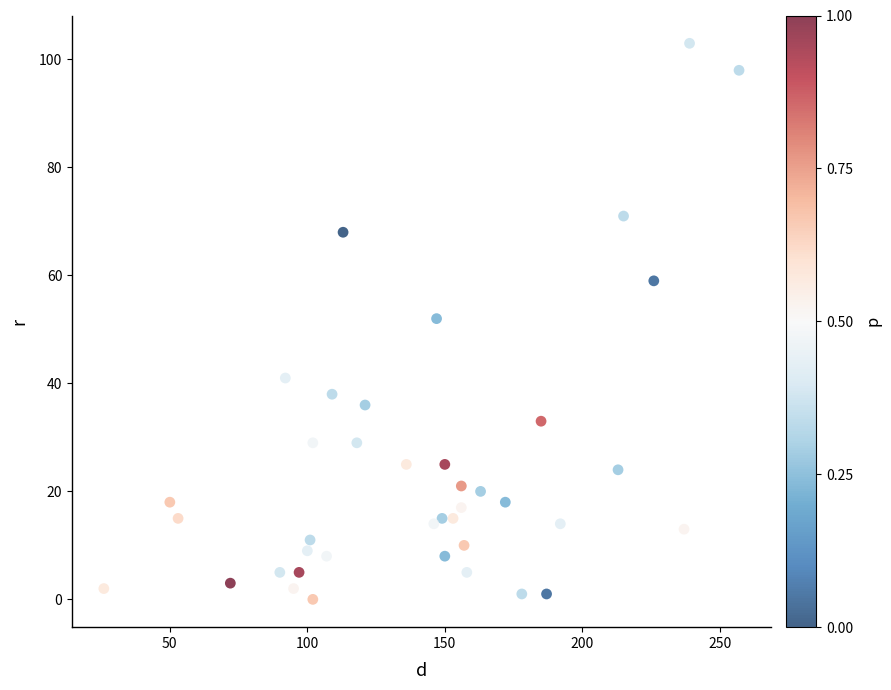

What is the range of Y values (max minus min)?

103